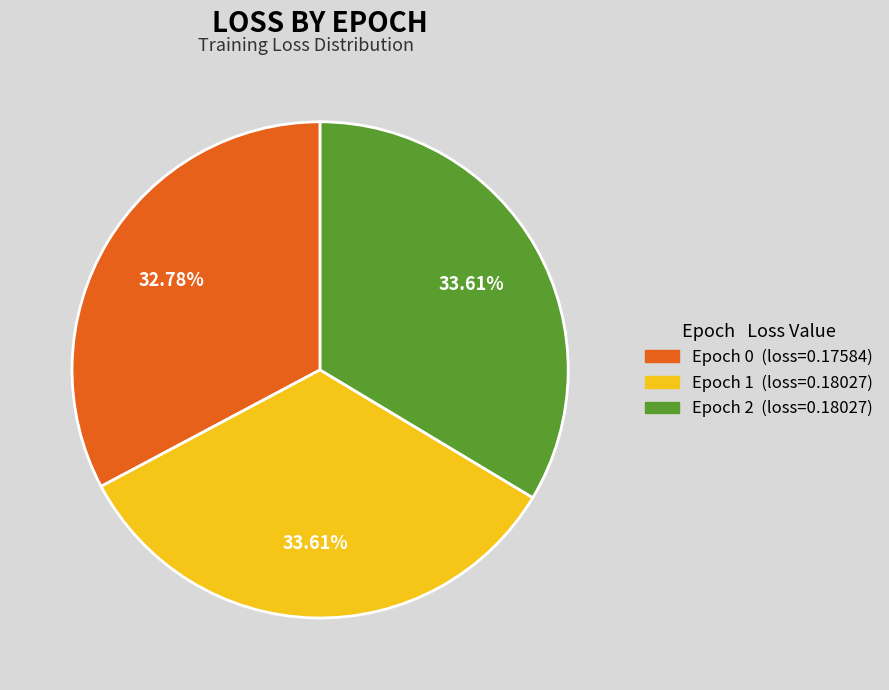

Is the sum of Epoch 2 (loss=0.18027) and Epoch 0 (loss=0.17584) greater than half?

Yes